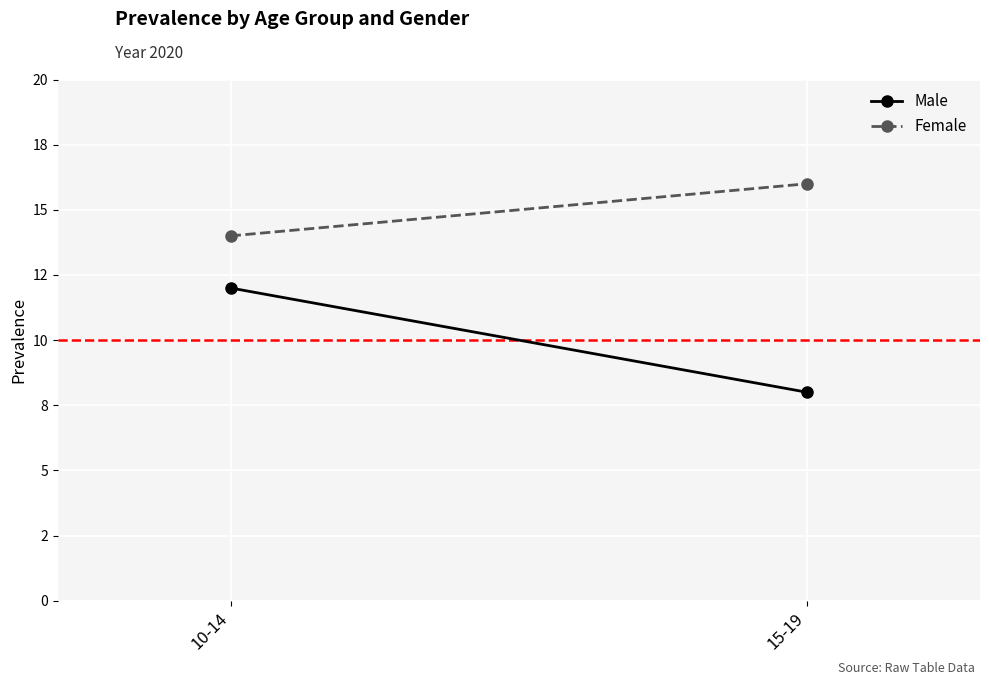

What is the difference between the highest and lowest values at 10-14?

2